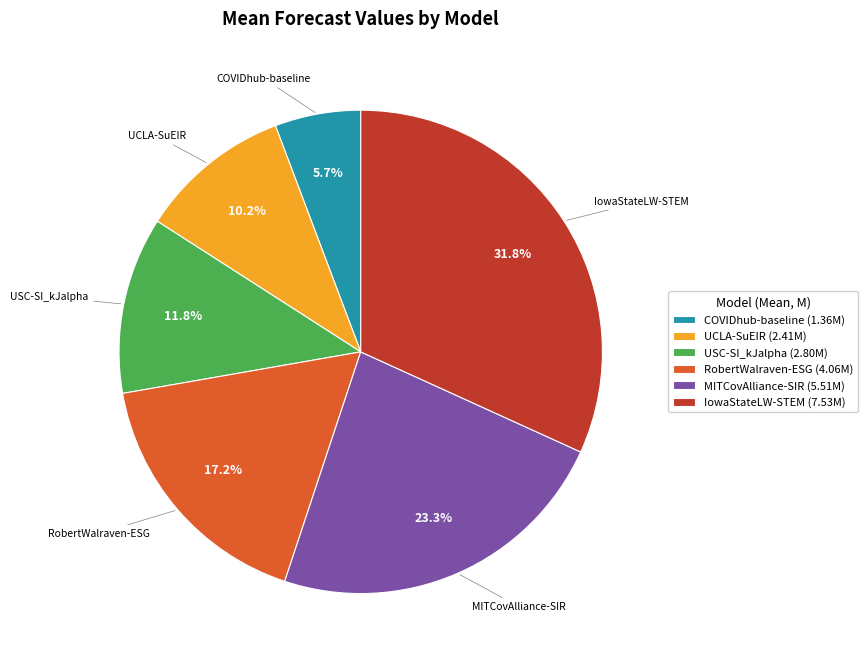

To the nearest percent, what is the combined percentage of RobertWalraven-ESG and UCLA-SuEIR?

27%